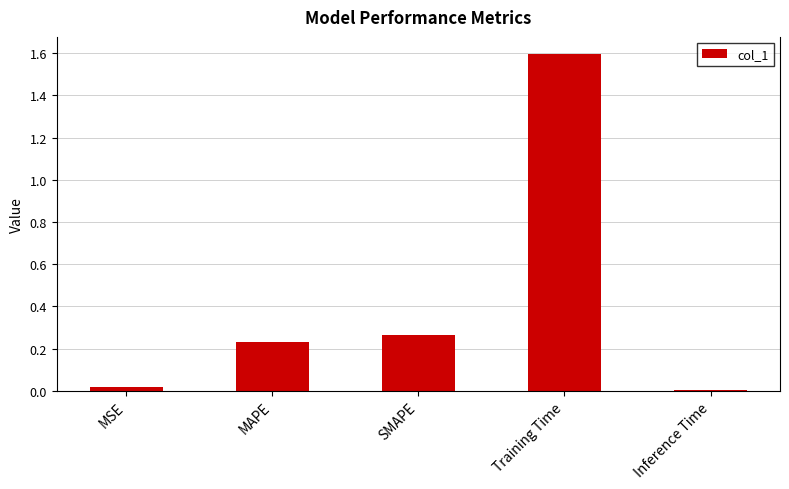

How many bars are there in total?

5